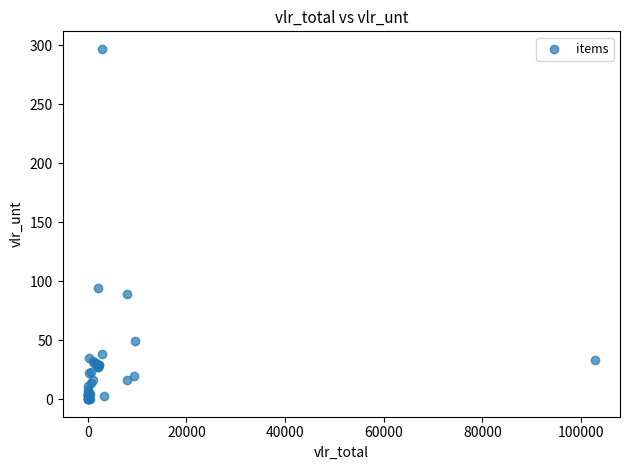

What Y value in the scatter plot is closest to 148?

94.0